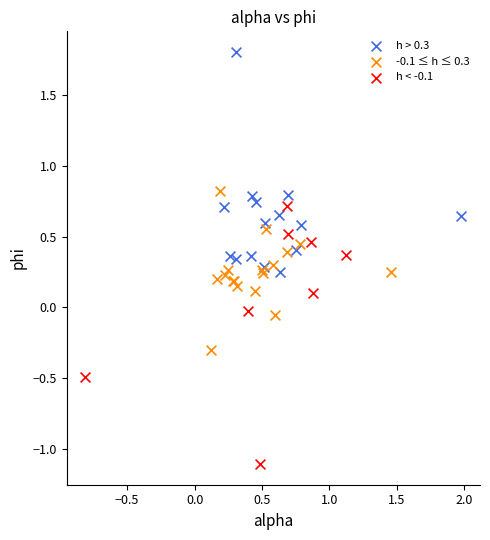

Which series has the largest Y range (max minus min)?

h < -0.1